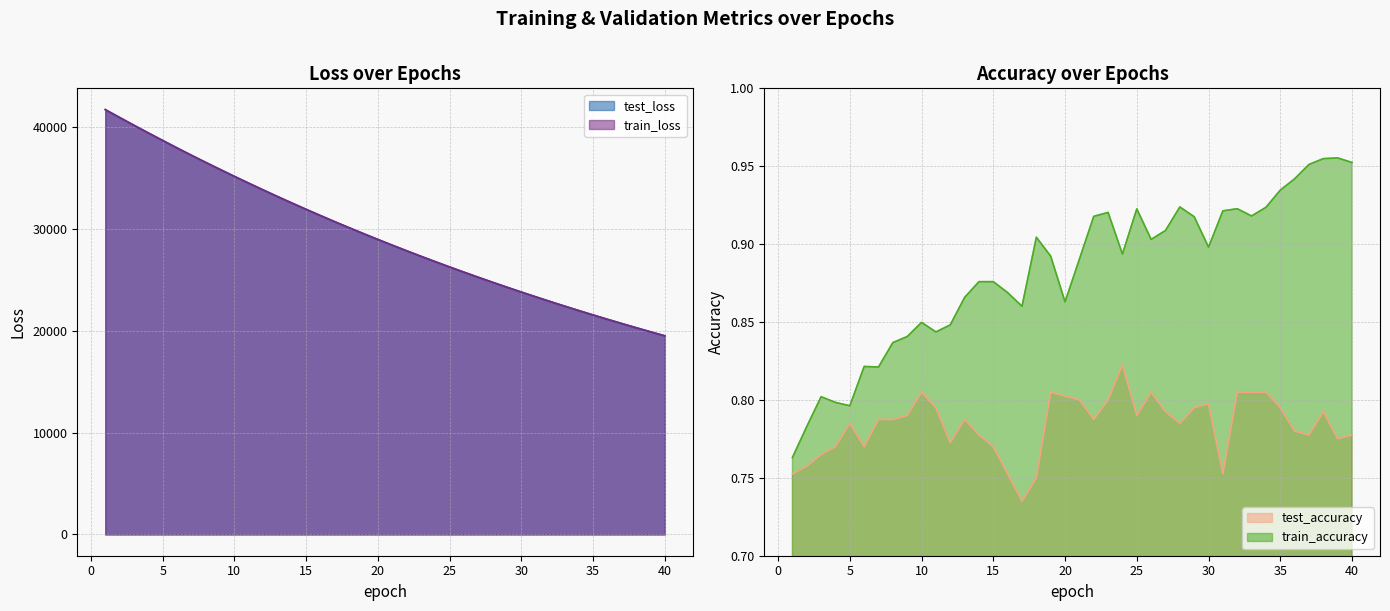

The test_accuracy series shows 0.8 at 13. True or false?

True